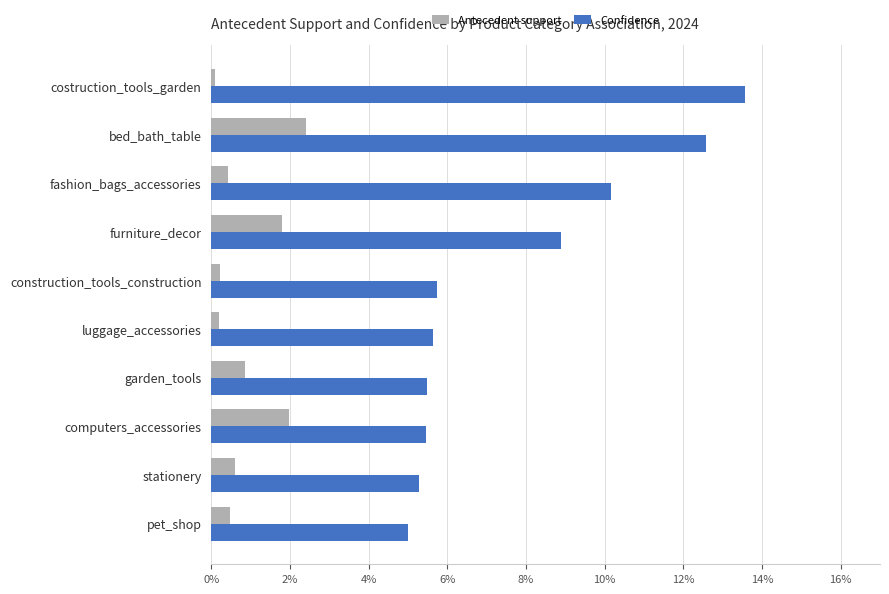

Which series has the largest range (max minus min)?

Confidence